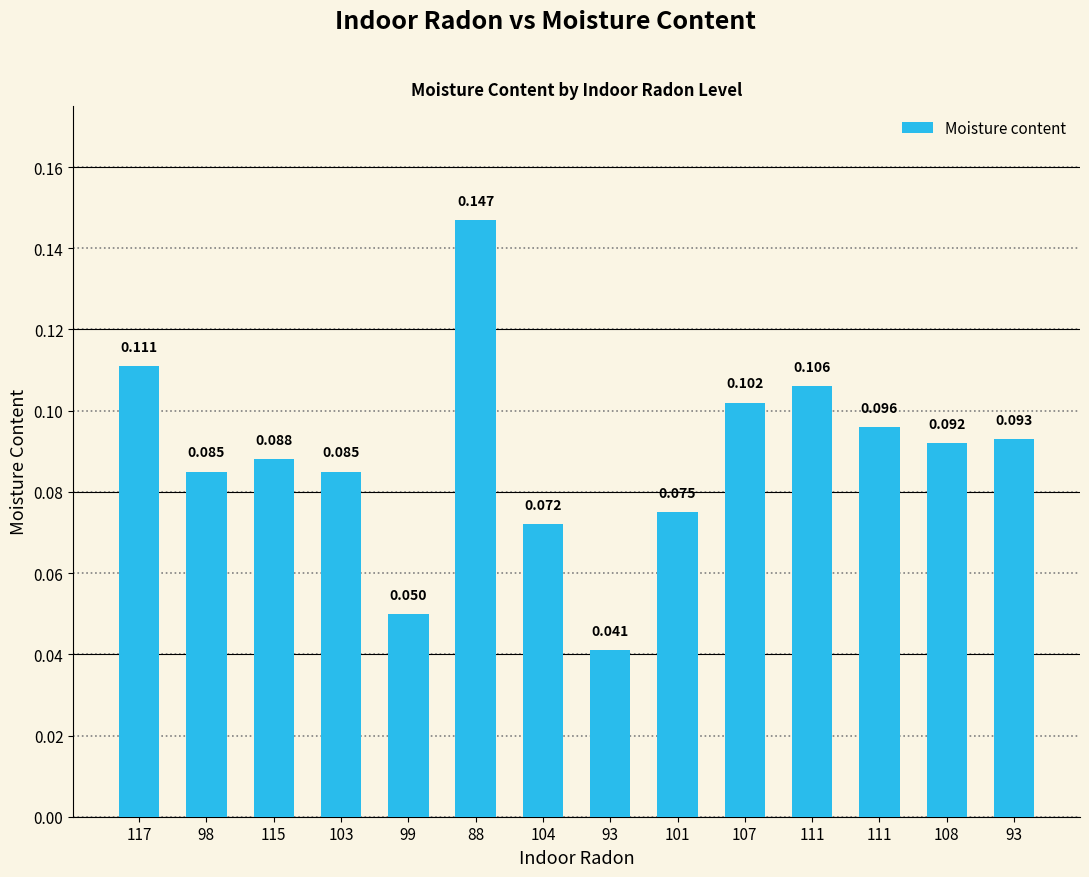

Are the bars grouped side by side (vs. stacked)?

No